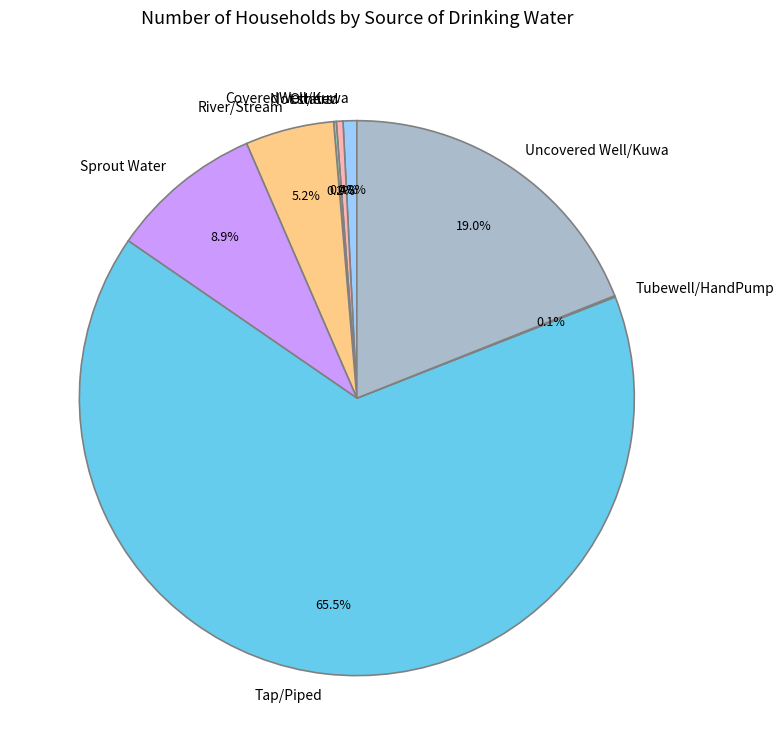

What is the total percentage of Sprout Water and Uncovered Well/Kuwa?

27.9%